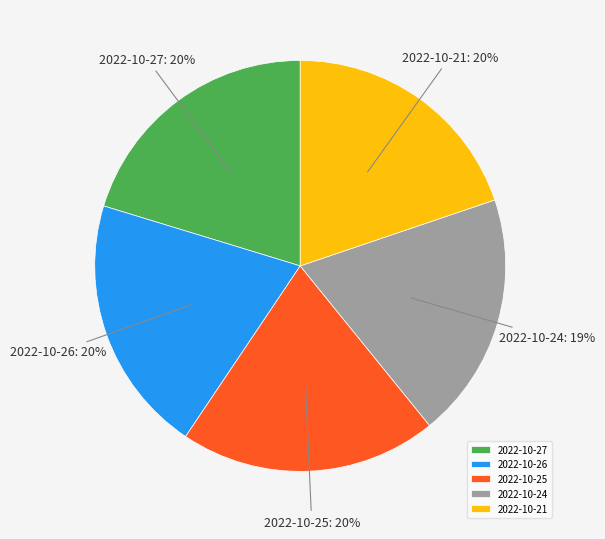

Does 2022-10-25 represent more than half of the total?

No